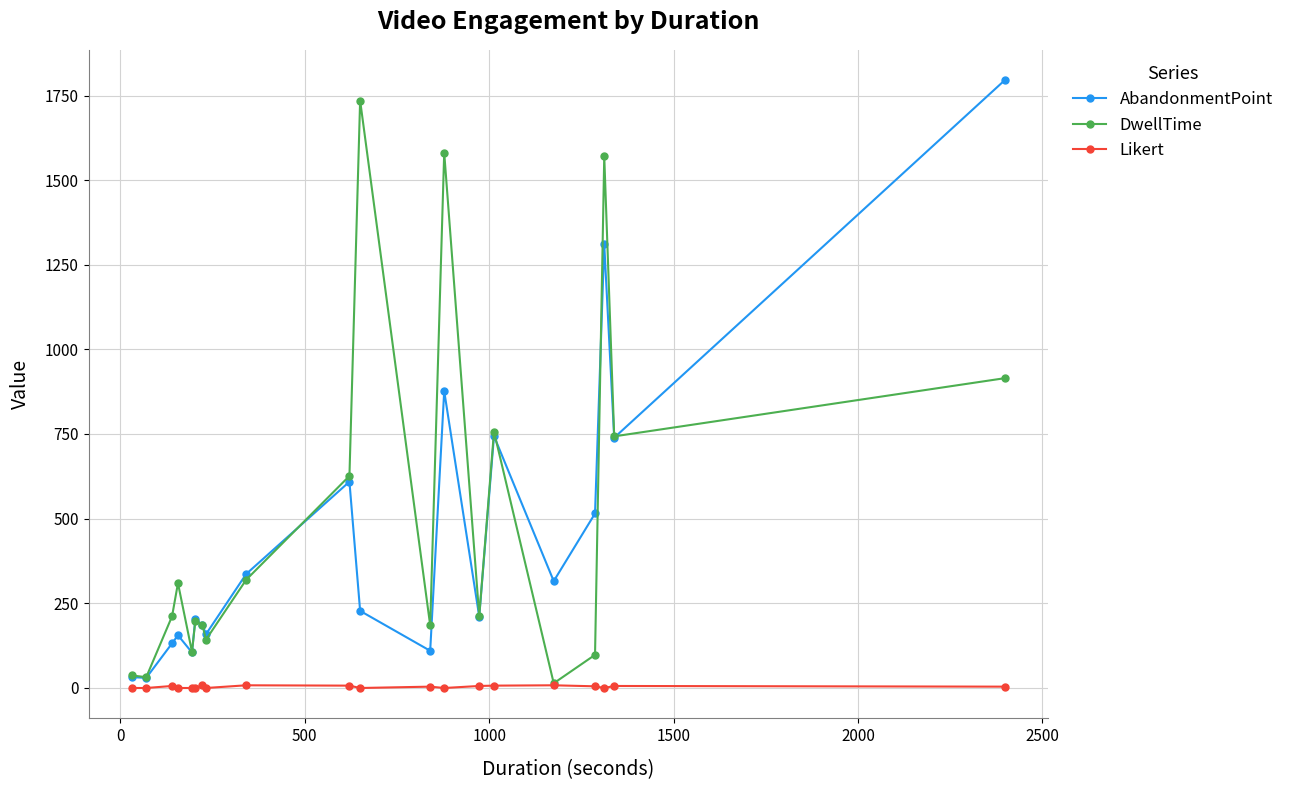

How many interior local peaks does the DwellTime series have?

6